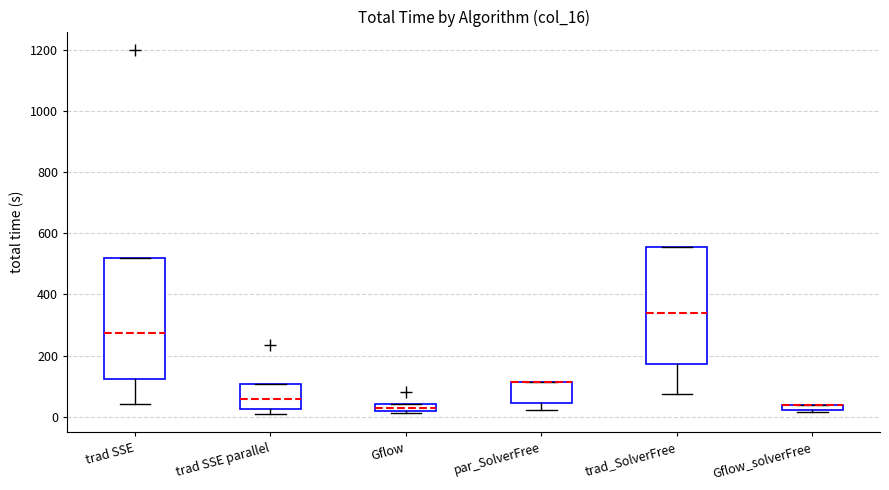

Where is the lower edge of the box for trad SSE parallel on the y-axis? The values are not printed on the chart, so give them approximately, as read against the axis.

20